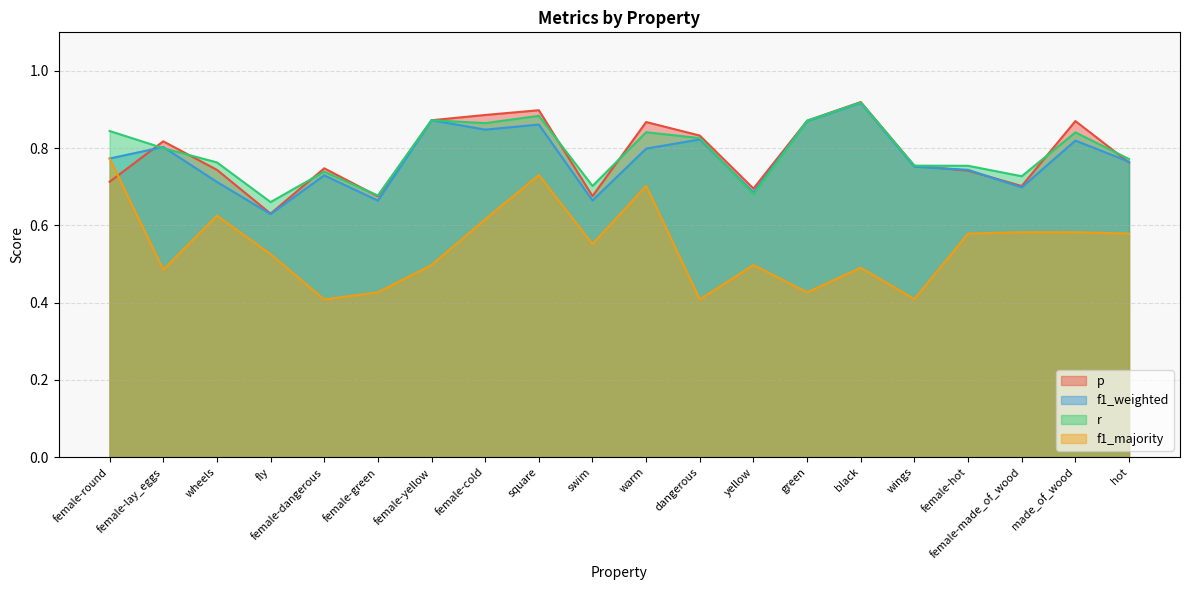

What is the label of the 4th point from the right?

female-hot